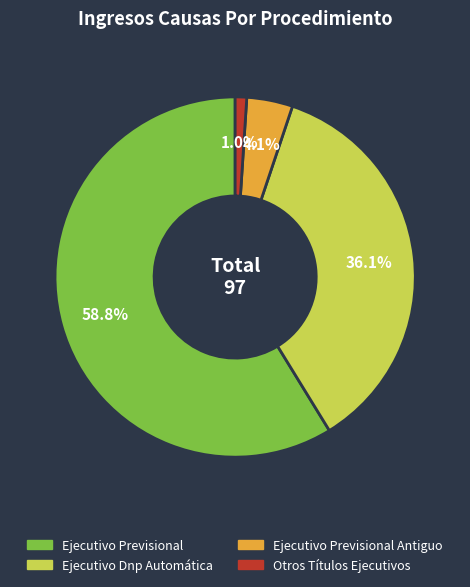

How many segments does this pie chart have?

4